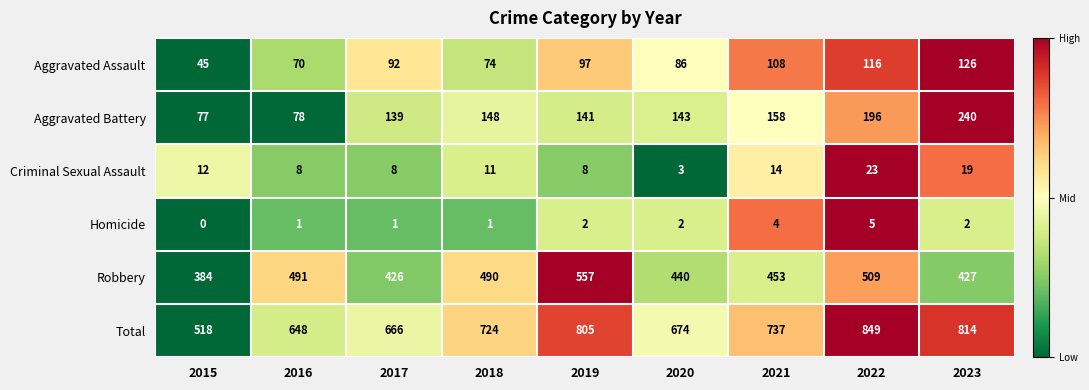

What is the total value across all series at 2017?

1332